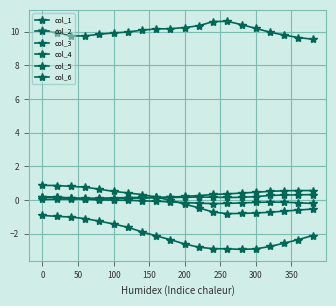

In col_1, how many points are lower than both neighbors (excluding endpoints)?

1